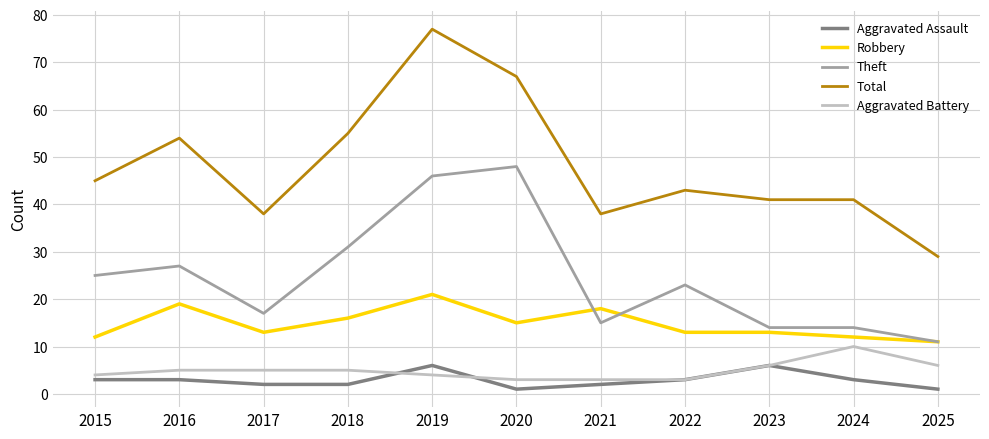

At which label does Aggravated Battery reach its peak?

2024